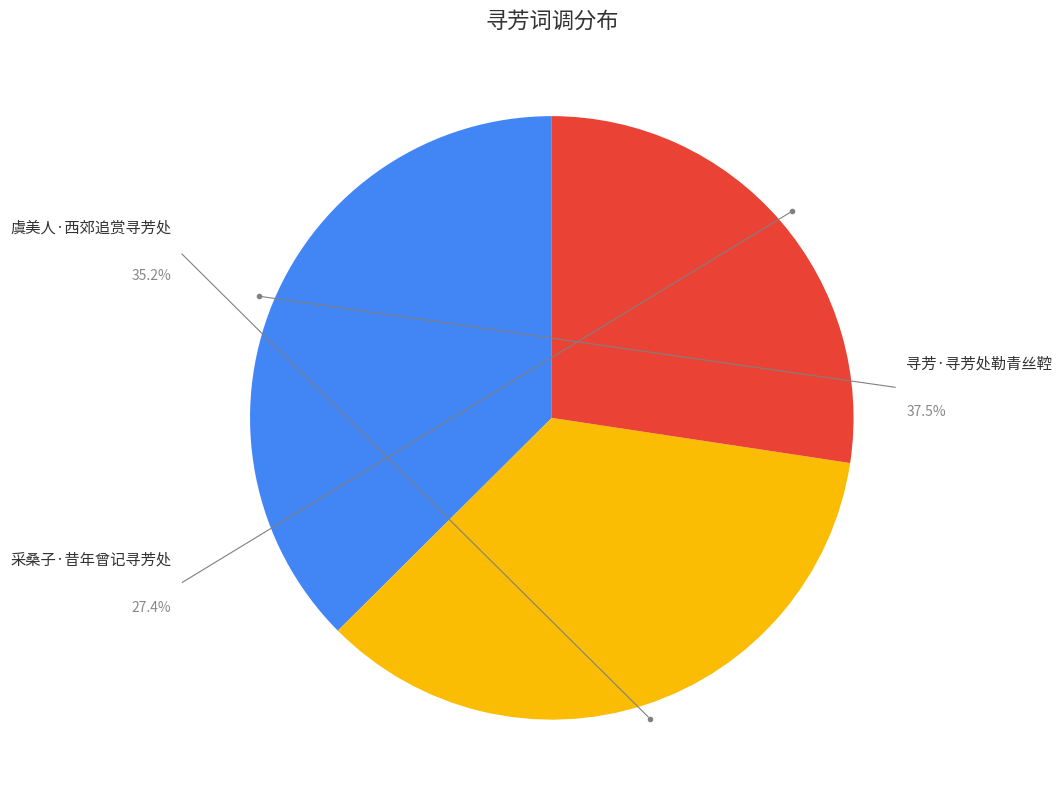

Is there any slice that represents more than half of the pie?

No